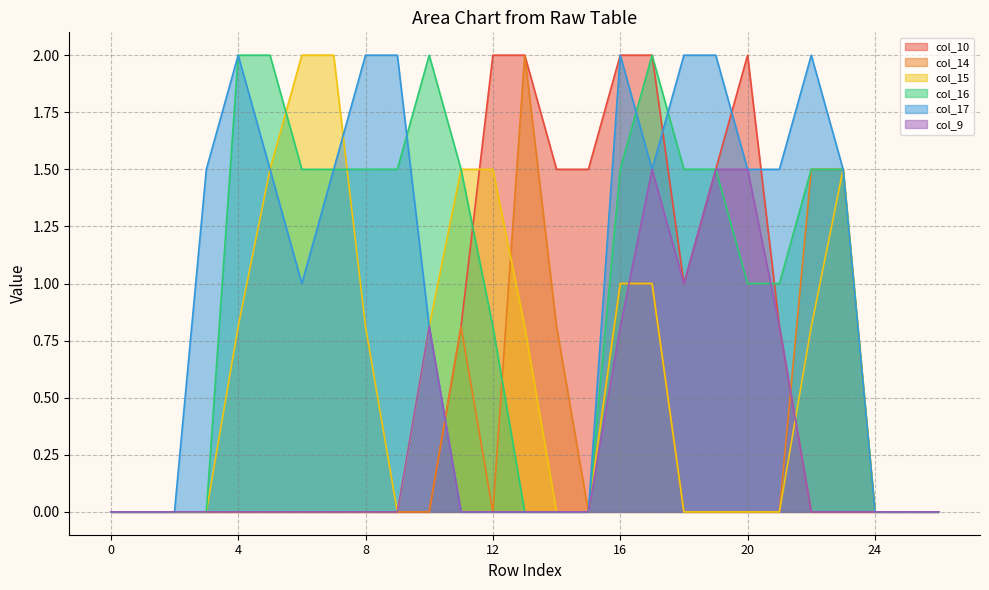

List the series in order of their peak value, lowest first.

col_9, col_10, col_14, col_15, col_16, col_17